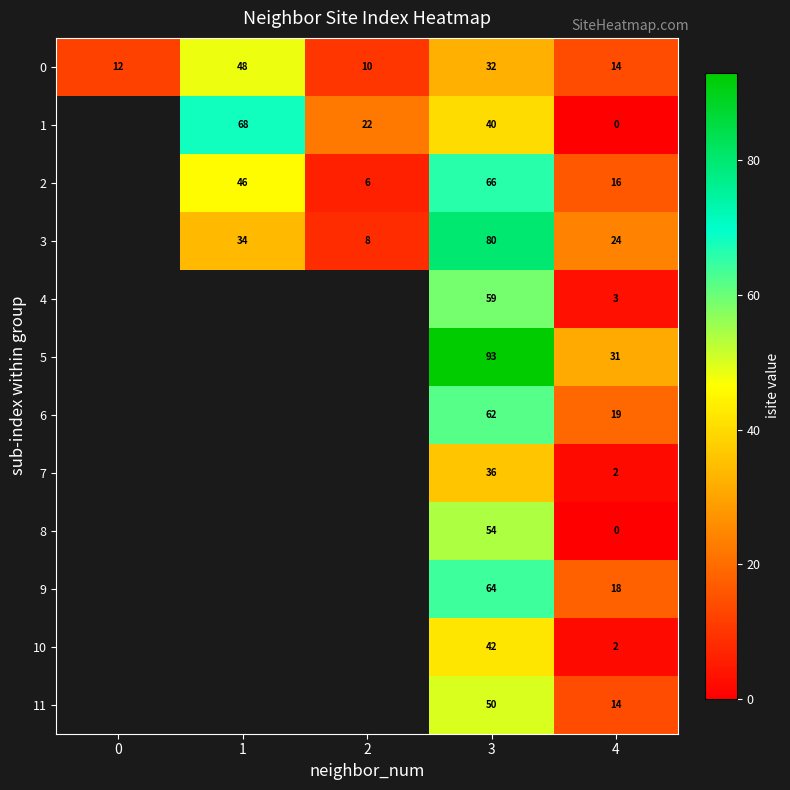

Is the value of 2 at 2 greater than the value of 3 at 1?

No